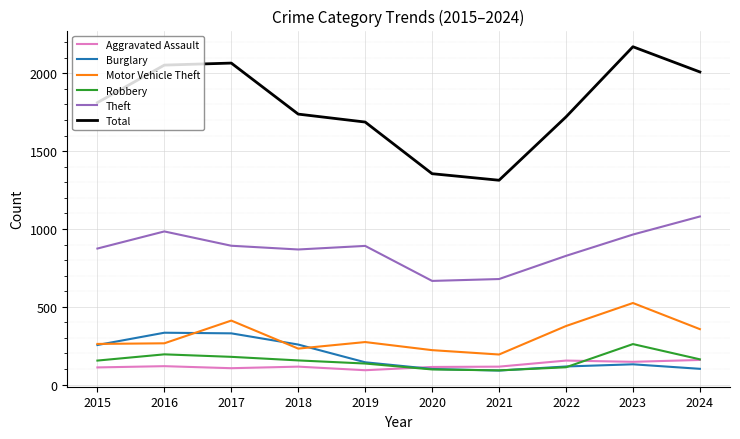

At how many categories does at least one series exceed 541?

10